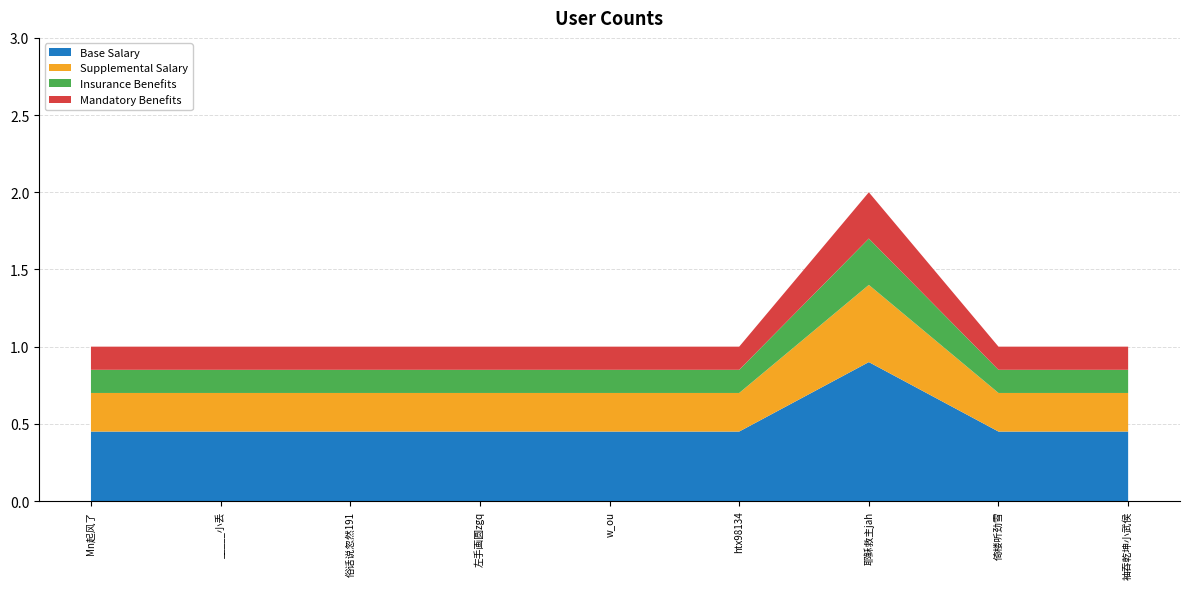

Reading left to right, extract all data points from this chart.

1	1	1	1	1	1	2	1	1